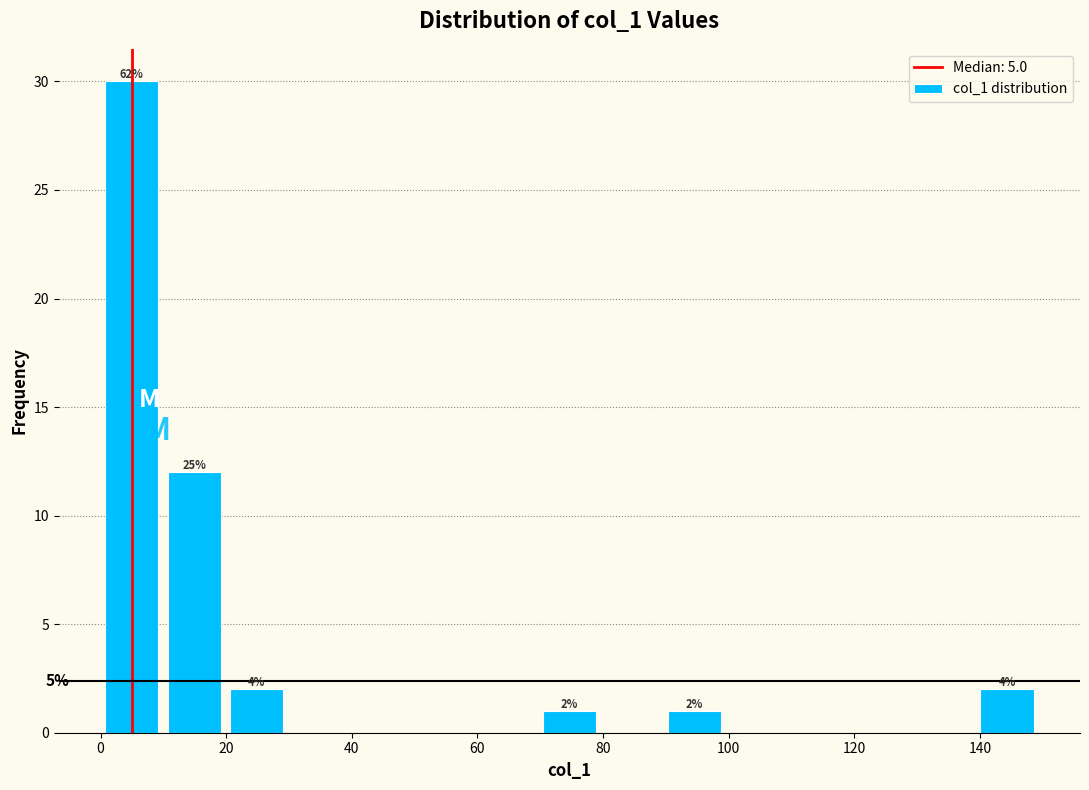

Which range on the x-axis has the tallest bar?

0 to 10